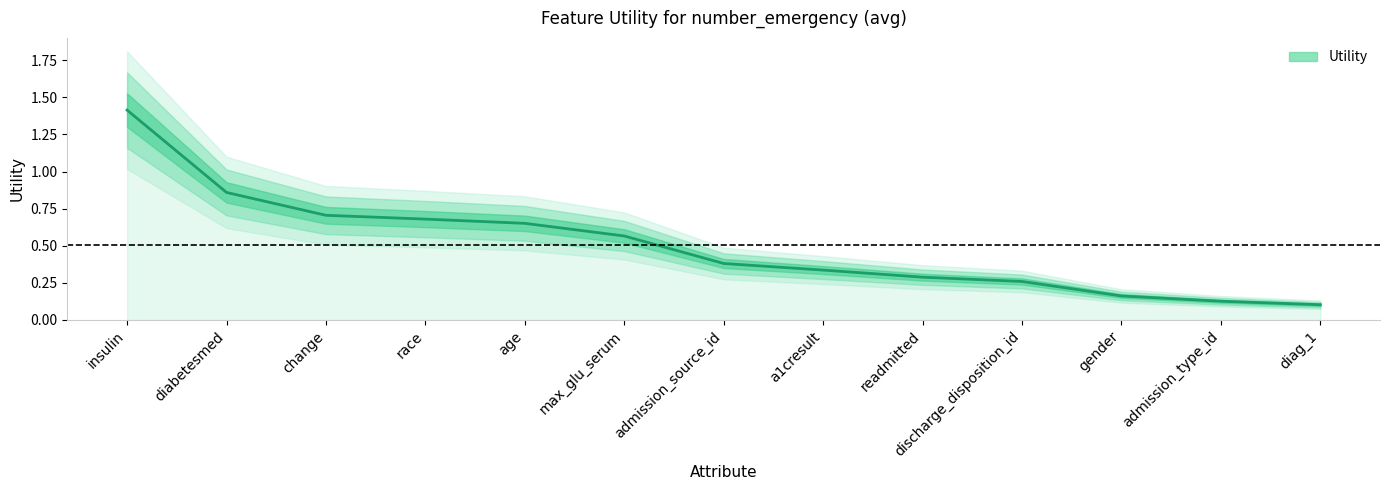

True or false: there are more than 1 points higher than both neighbors.

False